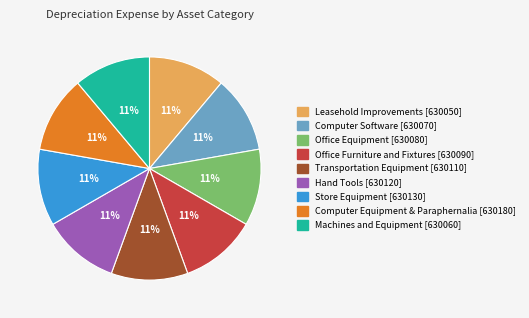

To the nearest percent, what portion does Office Furniture and Fixtures represent?

11%